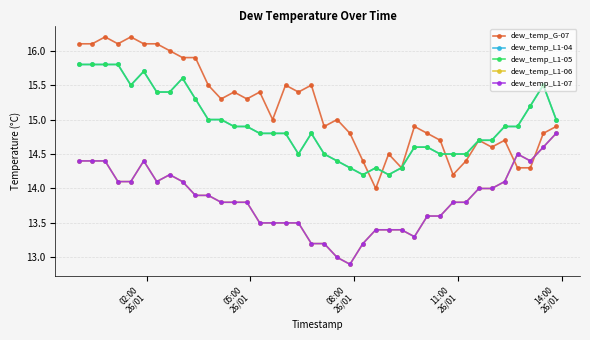

How many lines are shown in the chart?

5